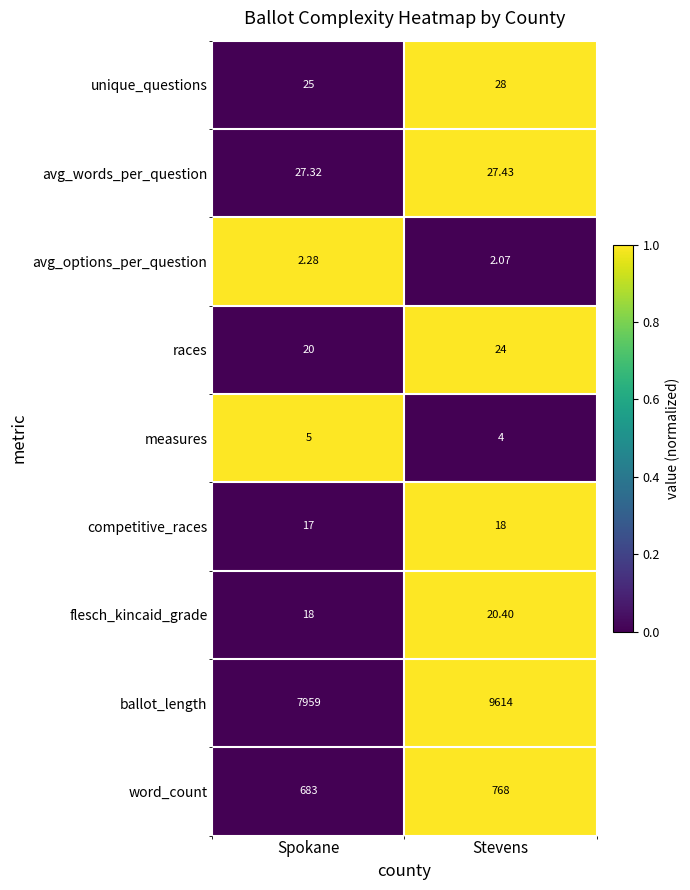

Which series has the largest total across all categories?

ballot_length